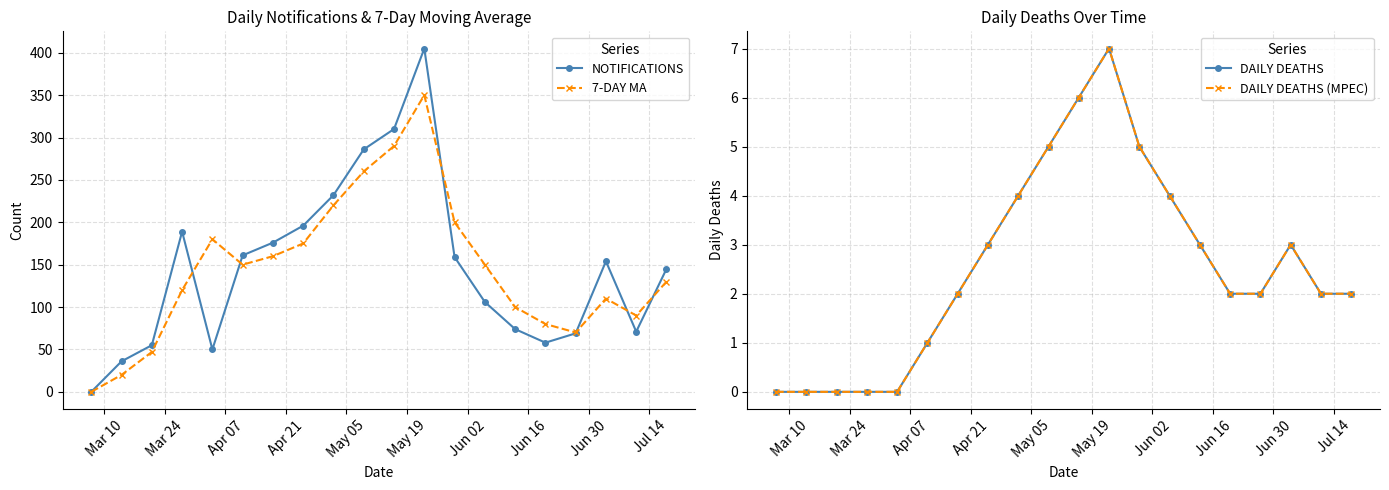

How many interior local valleys does the NOTIFICATIONS series have?

3